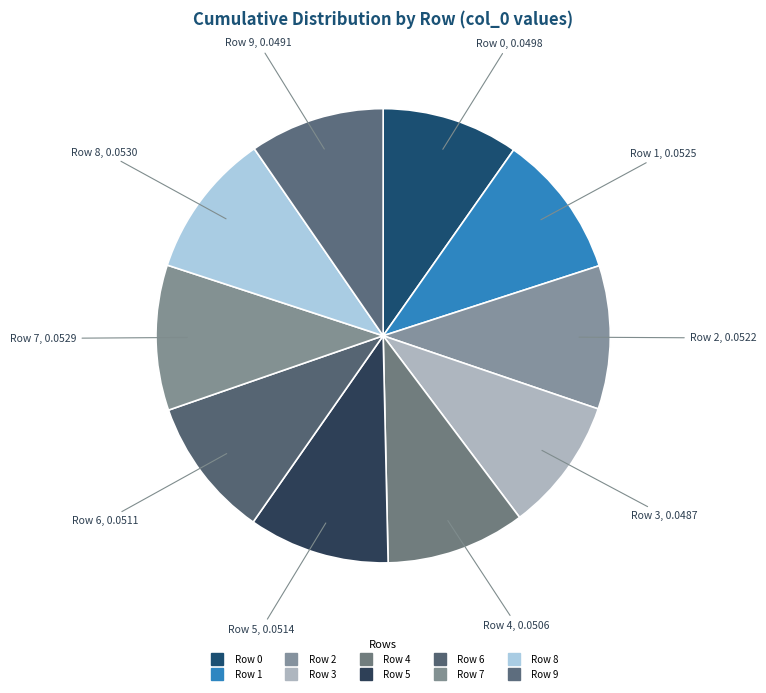

How many segments does this pie chart have?

10